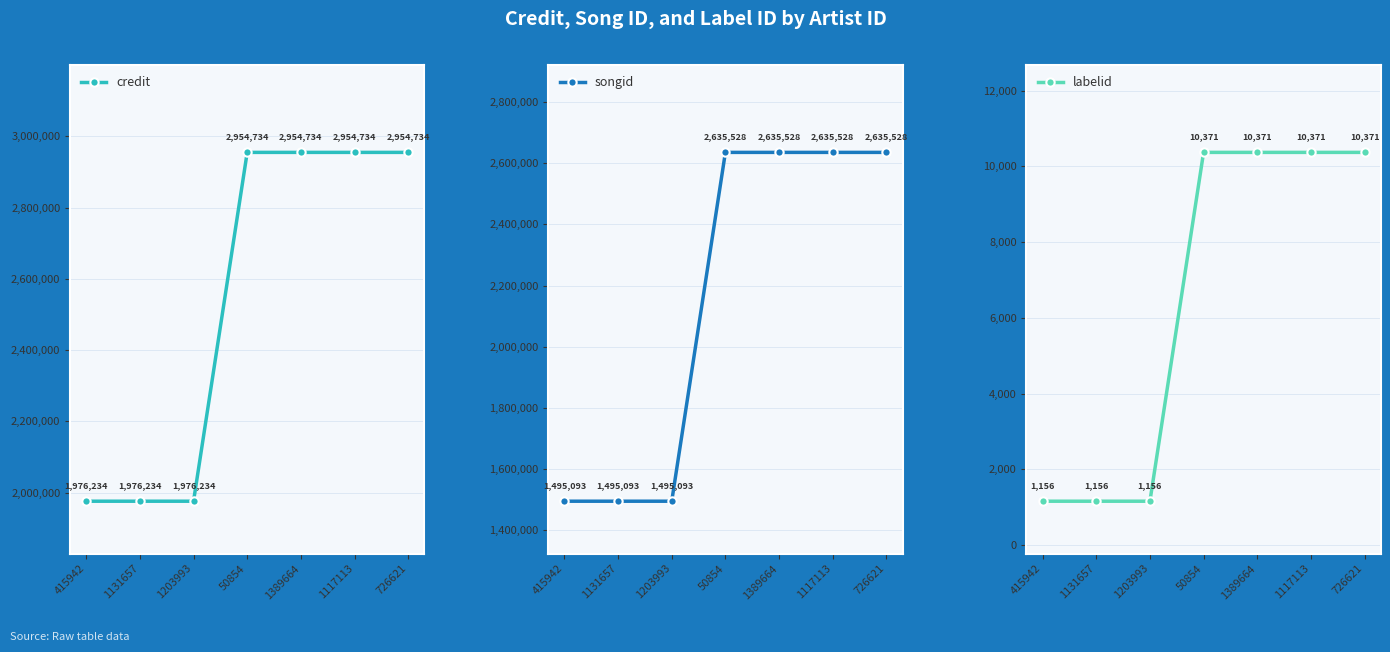

What is the difference between the second highest and second lowest values in the songid series?

1140435